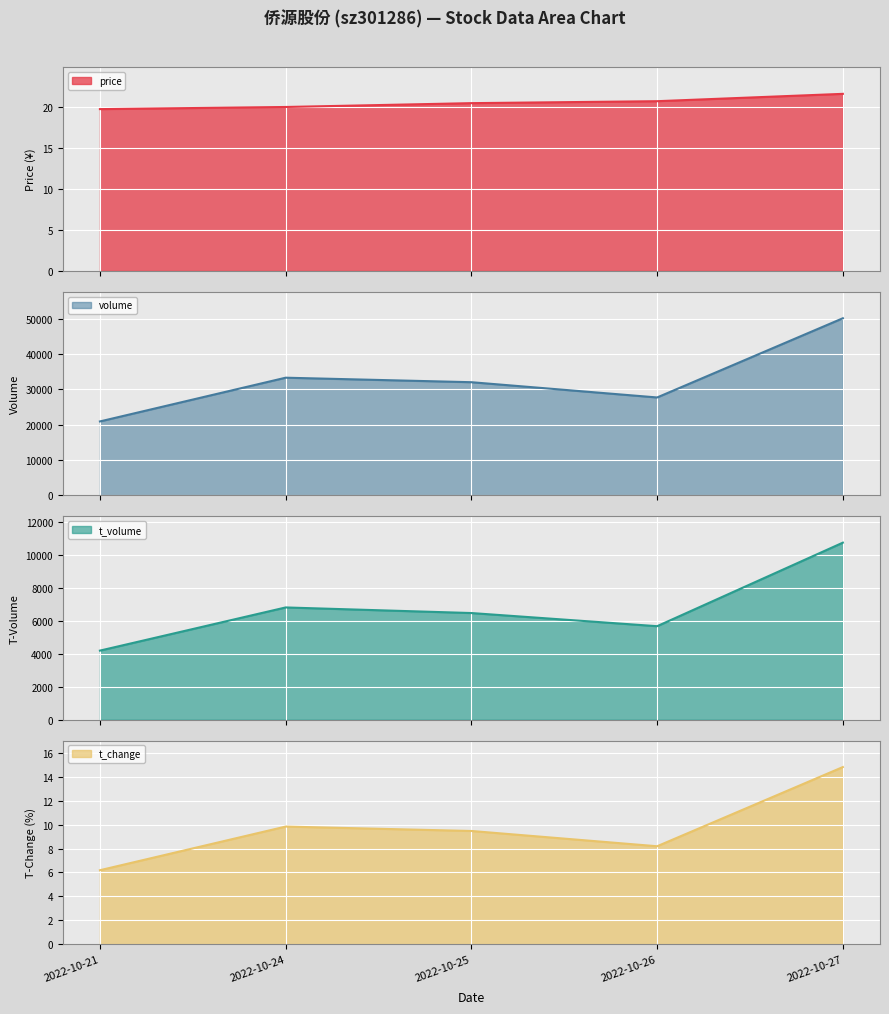

What is the average value of the price series?

20.6